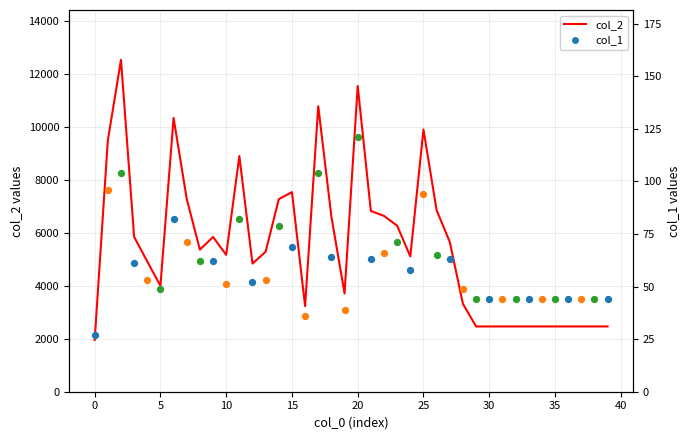

Which has a higher value, 5 or 37?

5